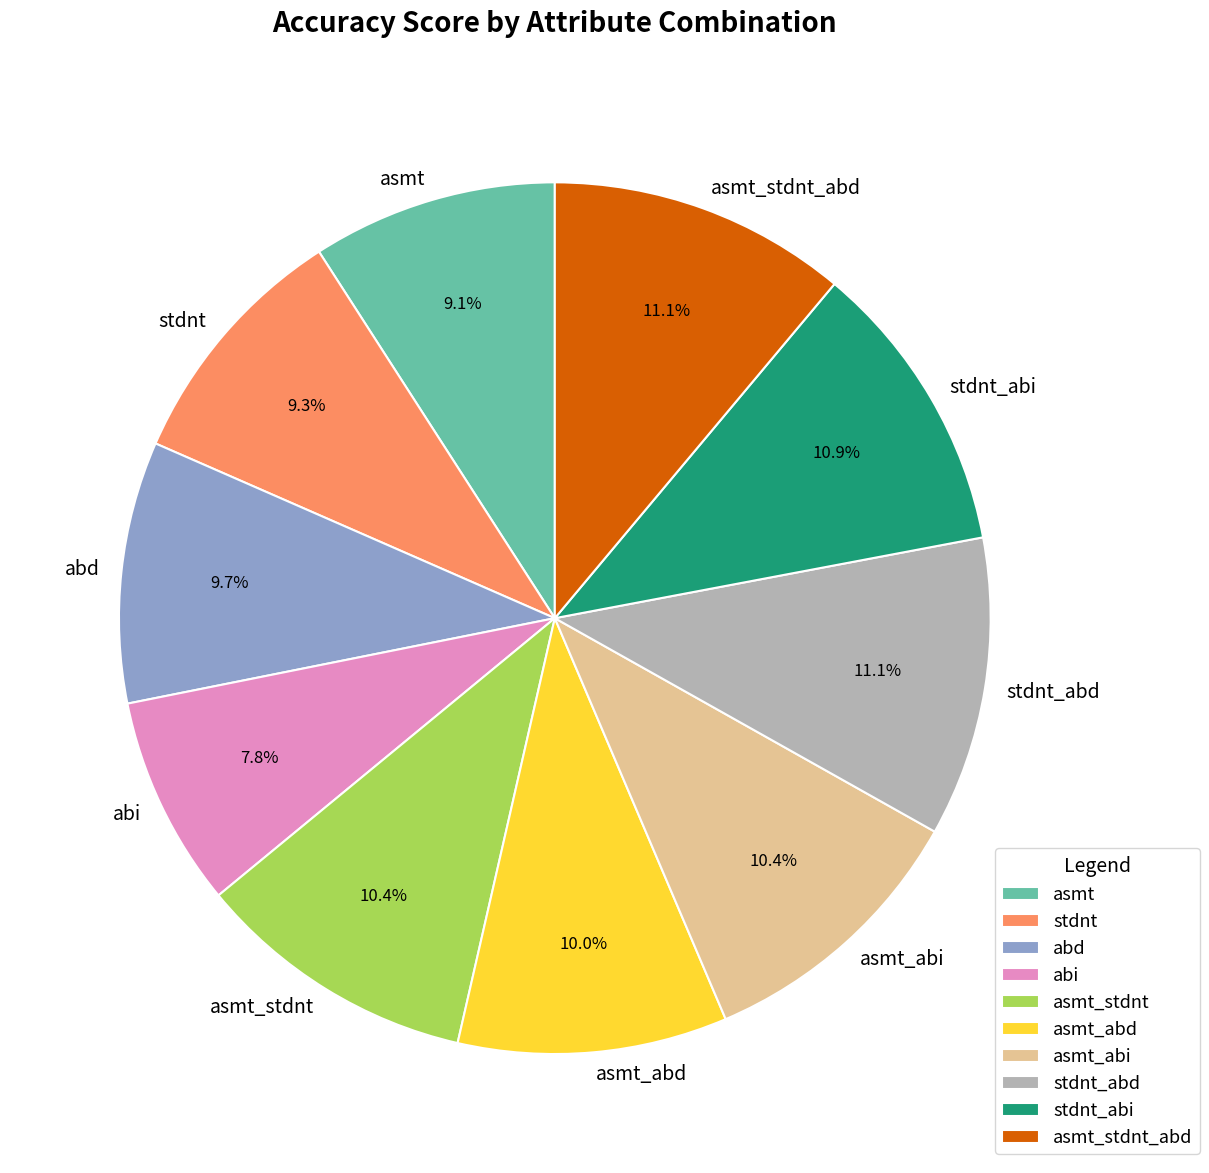

What portion of the pie excludes asmt_abd?

90.0%